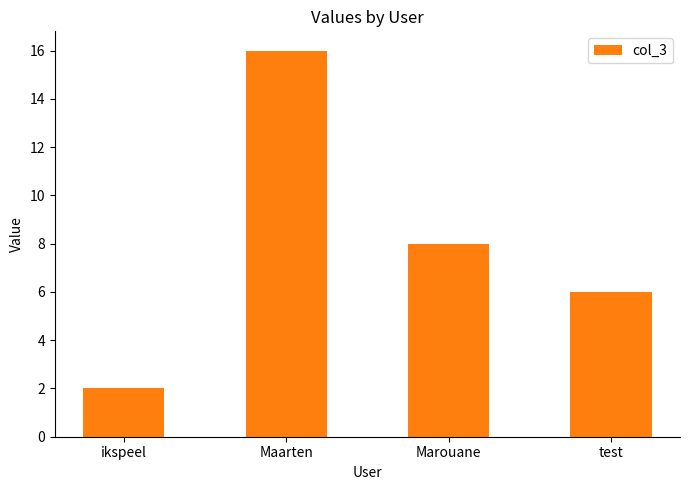

The value at test is 10. True or false?

False